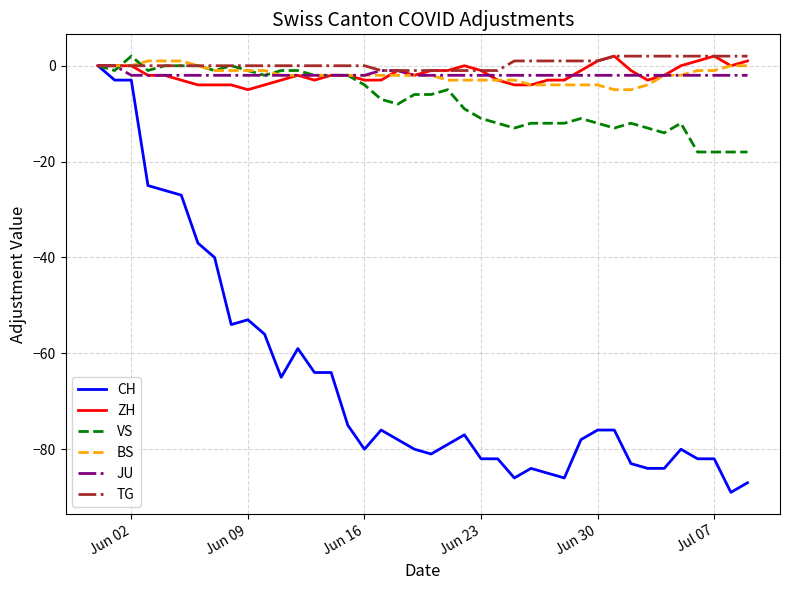

What is the smallest value displayed?

-89